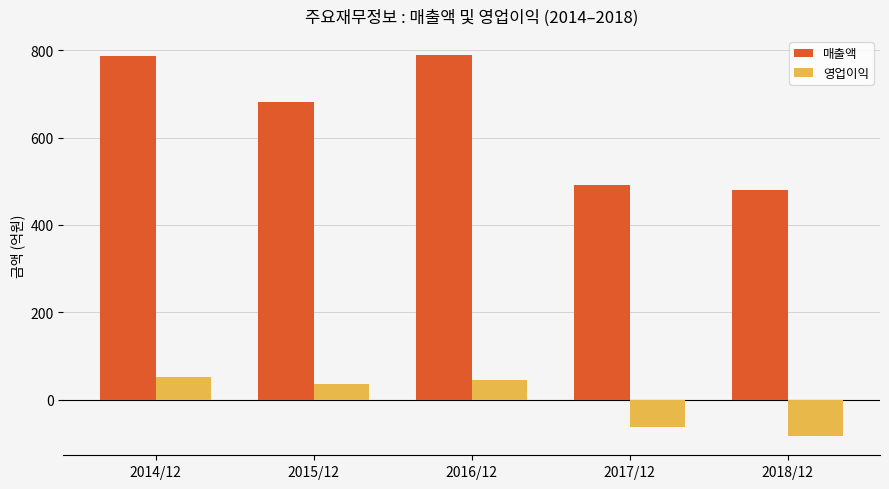

What is the lowest value of the 영업이익 series?

-84